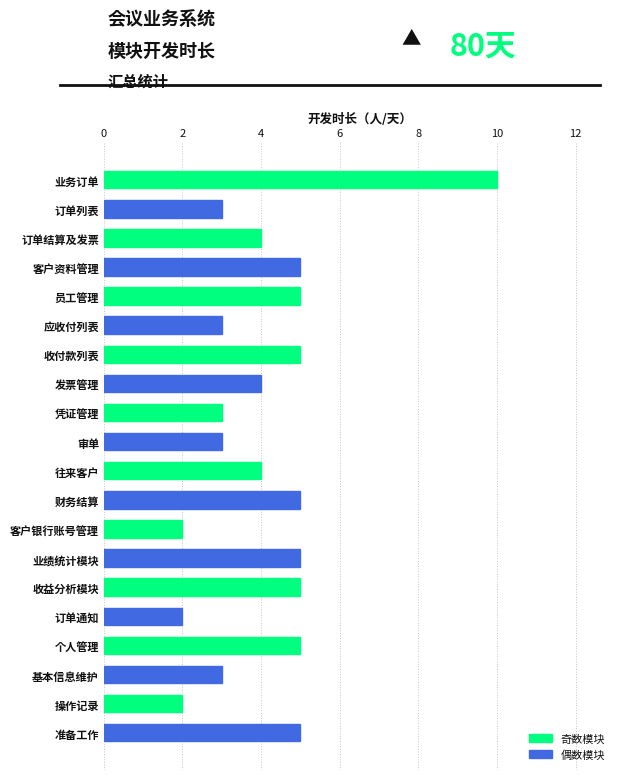

Reading top to bottom, what are all the values shown in this chart?

业务订单=10	订单列表=3	订单结算及发票=4	客户资料管理=5	员工管理=5	应收付列表=3	收付款列表=5	发票管理=4	凭证管理=3	审单=3	往来客户=4	财务结算=5	客户银行账号管理=2	业绩统计模块=5	收益分析模块=5	订单通知=2	个人管理=5	基本信息维护=3	操作记录=2	准备工作=5